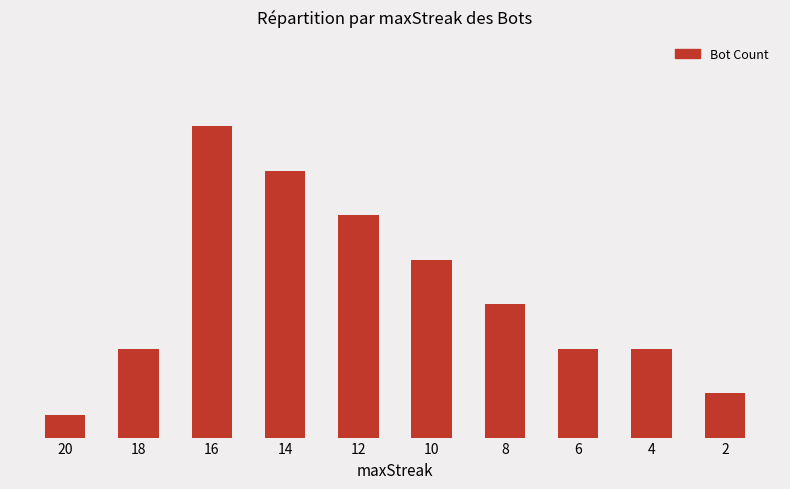

Does the chart contain any negative values?

No